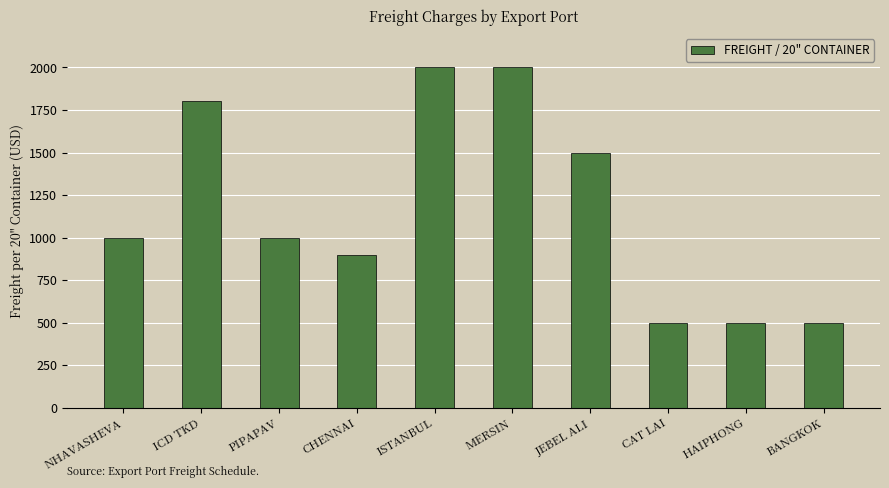

What is the difference between the values at BANGKOK and PIPAPAV?

500